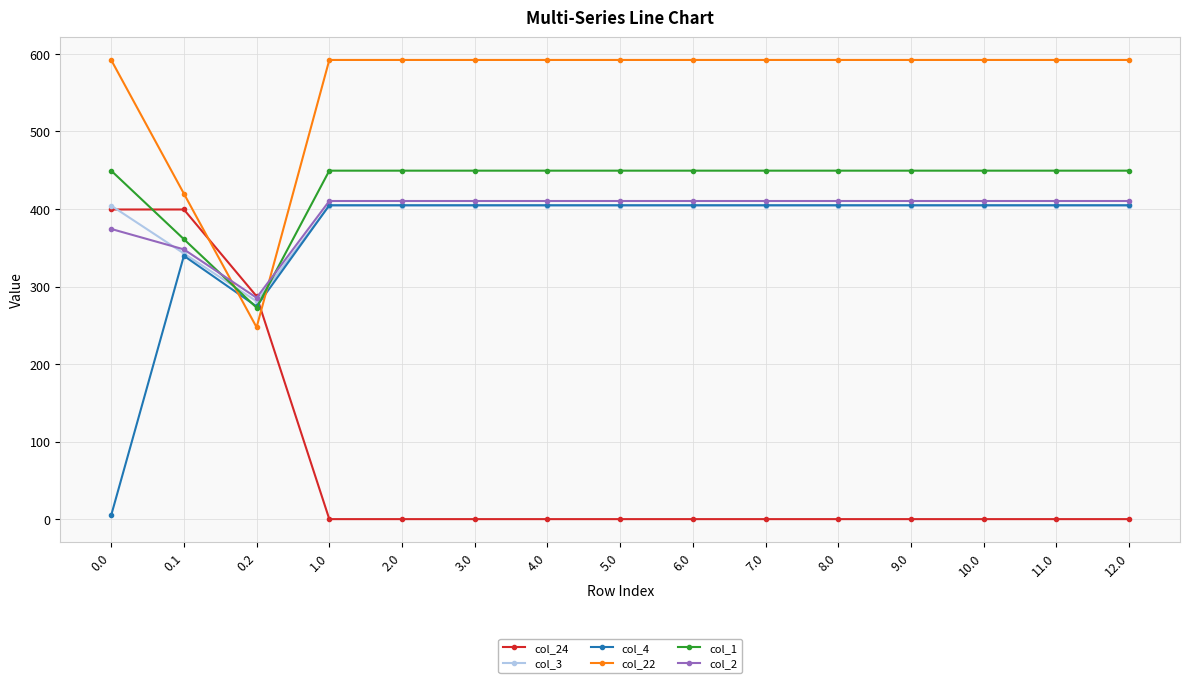

After their last crossing, which series has the higher values: col_1 or col_22?

col_22